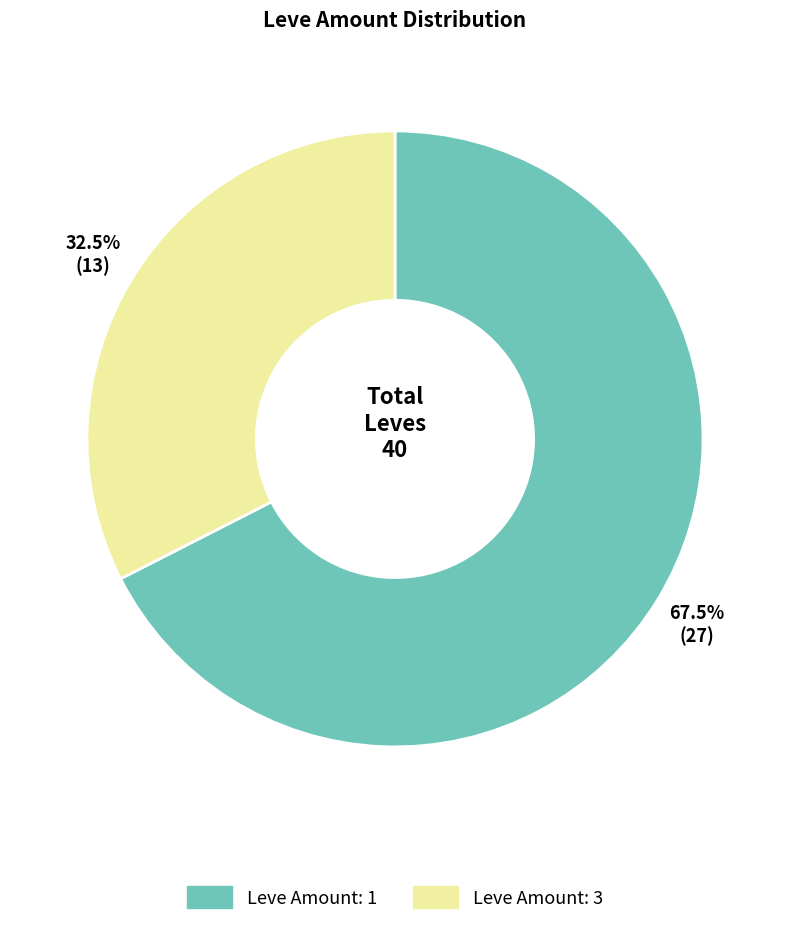

Does any single category account for the majority?

Yes